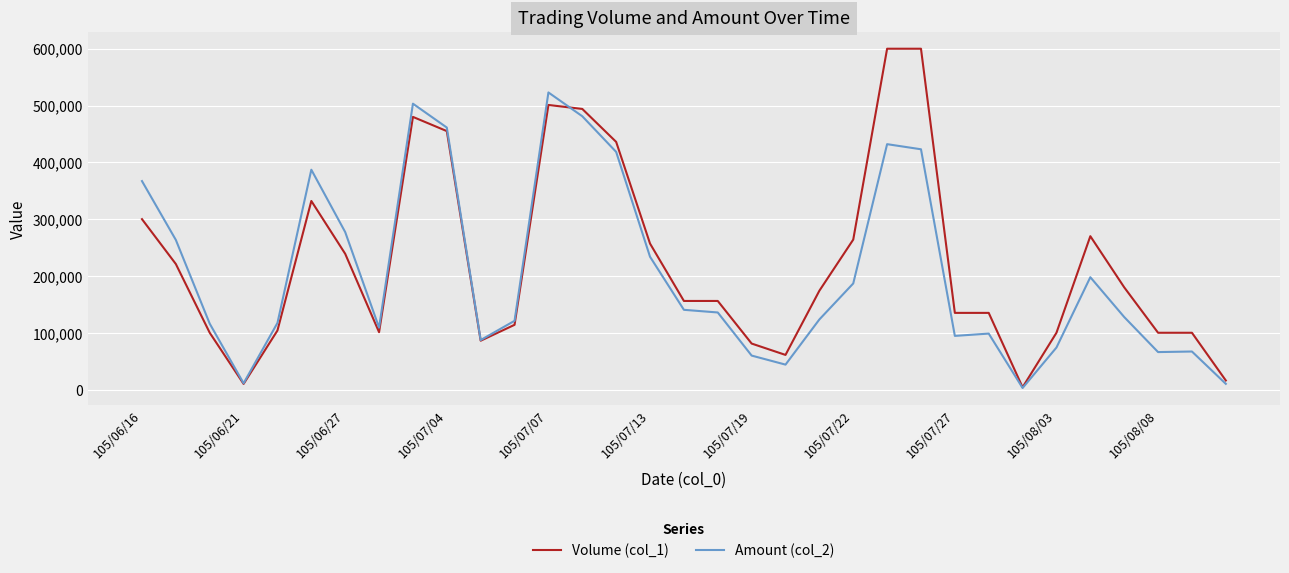

Rank the series by their maximum value, from lowest to highest.

Amount (col_2), Volume (col_1)